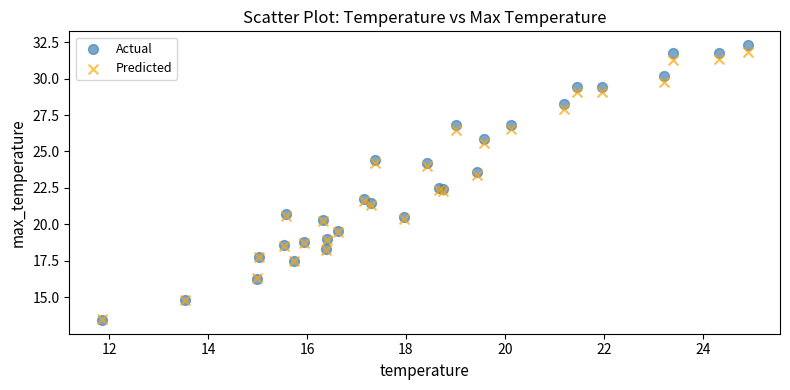

What are all the series names shown in the legend?

Actual, Predicted